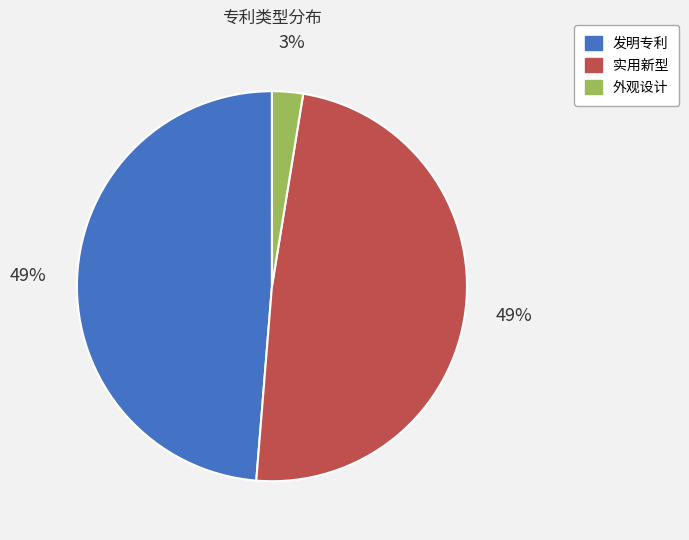

Which category has the smallest portion of the pie?

外观设计